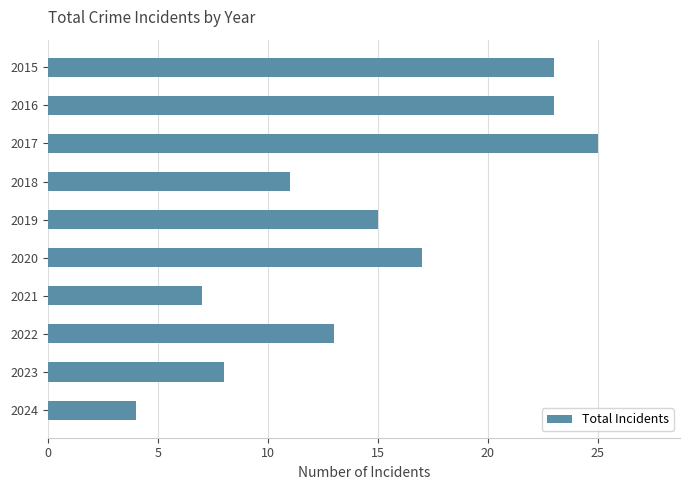

What is the minimum value shown in the chart?

4